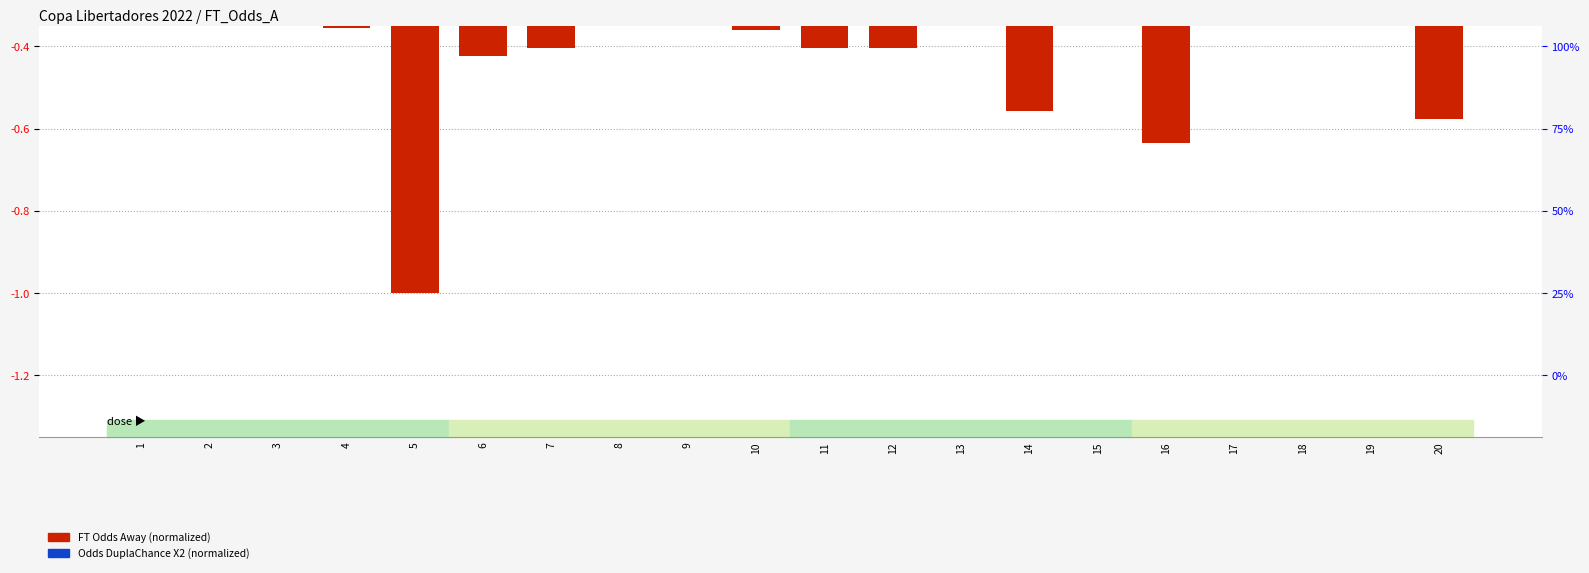

Reading left to right, transcribe all the data shown in this chart.

FT Odds Away (normalized): 1=-0.1	2=-0.2	3=-0.1	4=-0.4	5=-1.0	6=-0.4	7=-0.4	8=-0.2	9=-0.3	10=-0.4	11=-0.4	12=-0.4	13=-0.1	14=-0.6	15=-0.2	16=-0.6	17=-0.3	18=-0.2	19=-0.3	20=-0.6
Odds DuplaChance X2 (normalized): 1=-0.0	2=-0.0	3=-0.0	4=-0.0	5=-0.0	6=-0.0	7=0.0	8=-0.0	9=-0.0	10=-0.0	11=-0.0	12=-0.0	13=-0.0	14=-0.0	15=-0.0	16=-0.0	17=-0.0	18=-0.0	19=-0.0	20=-0.0